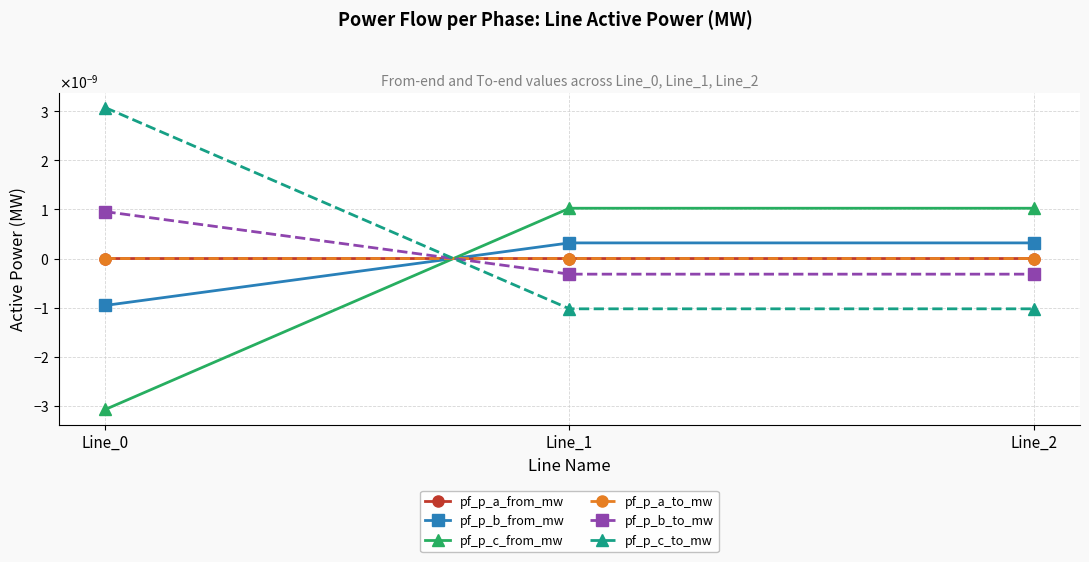

The value of pf_p_b_to_mw at Line_1 is -0.0. True or false?

True